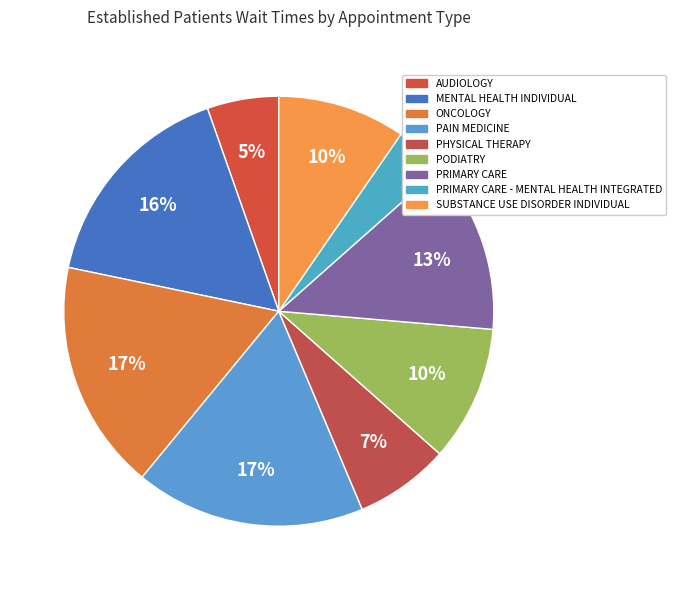

Is there a majority slice in this chart?

No